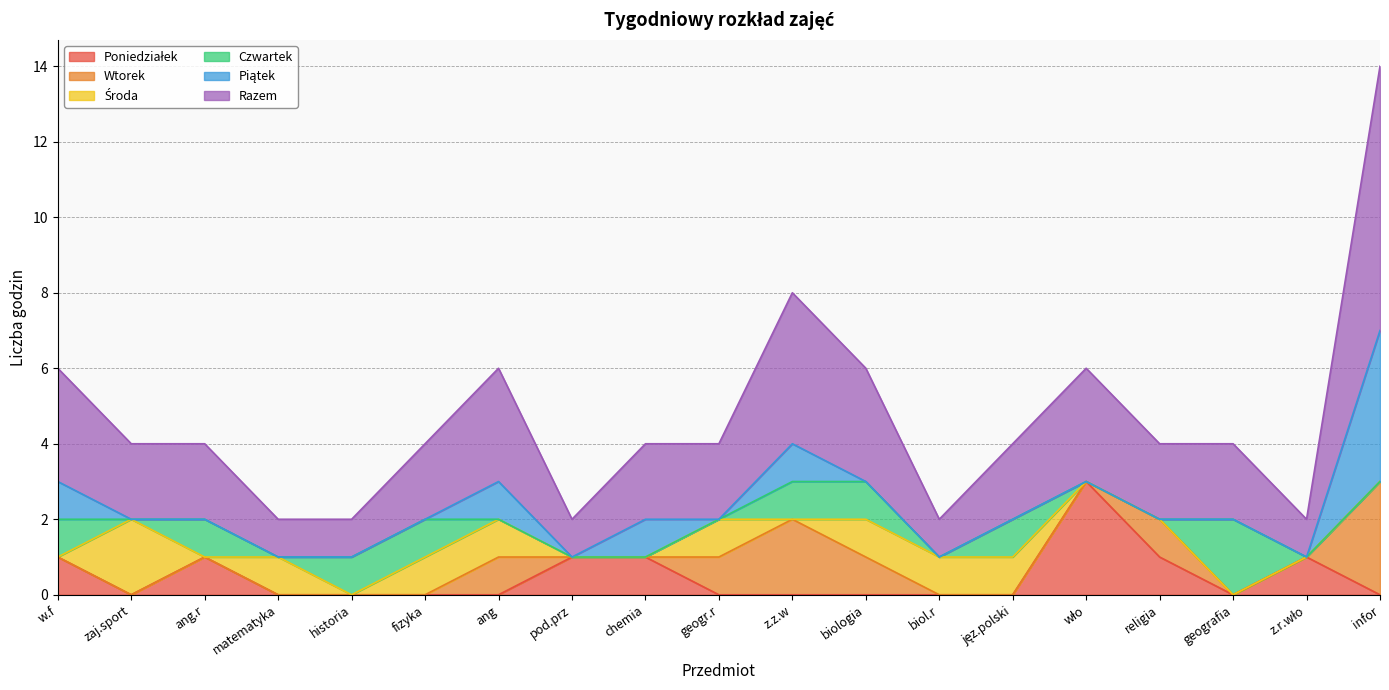

After their last crossing, which series has the higher values: Środa or Czwartek?

Czwartek